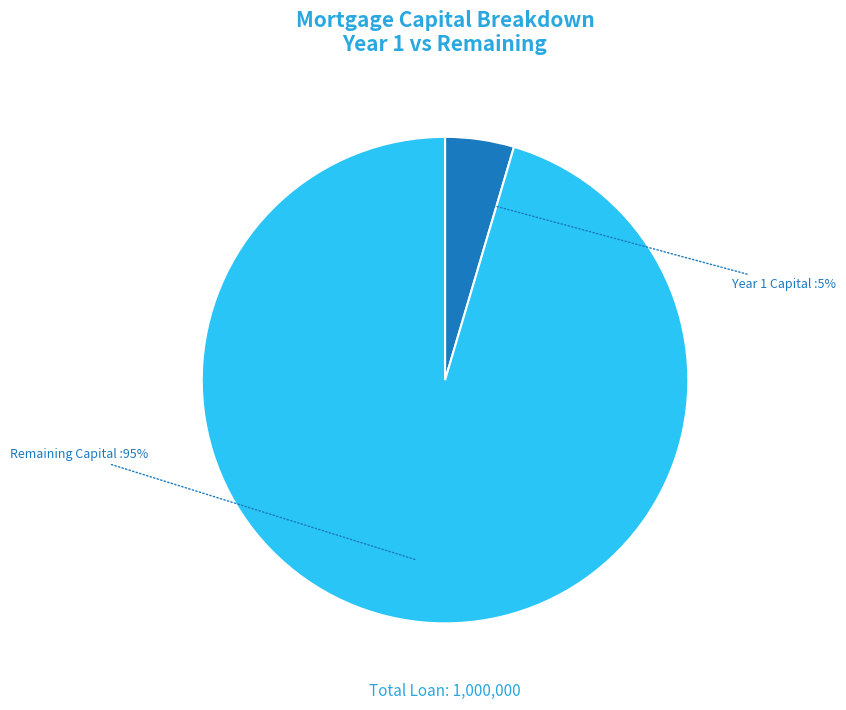

Is there a majority slice in this chart?

Yes